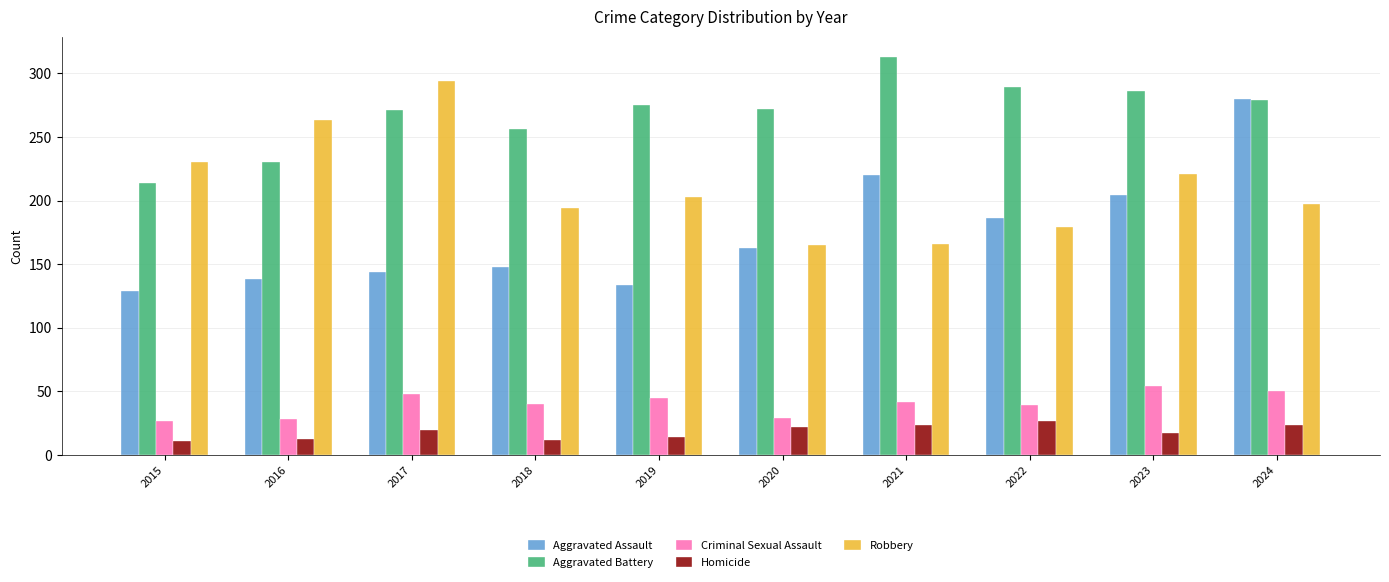

What is the minimum value shown in the chart?

11